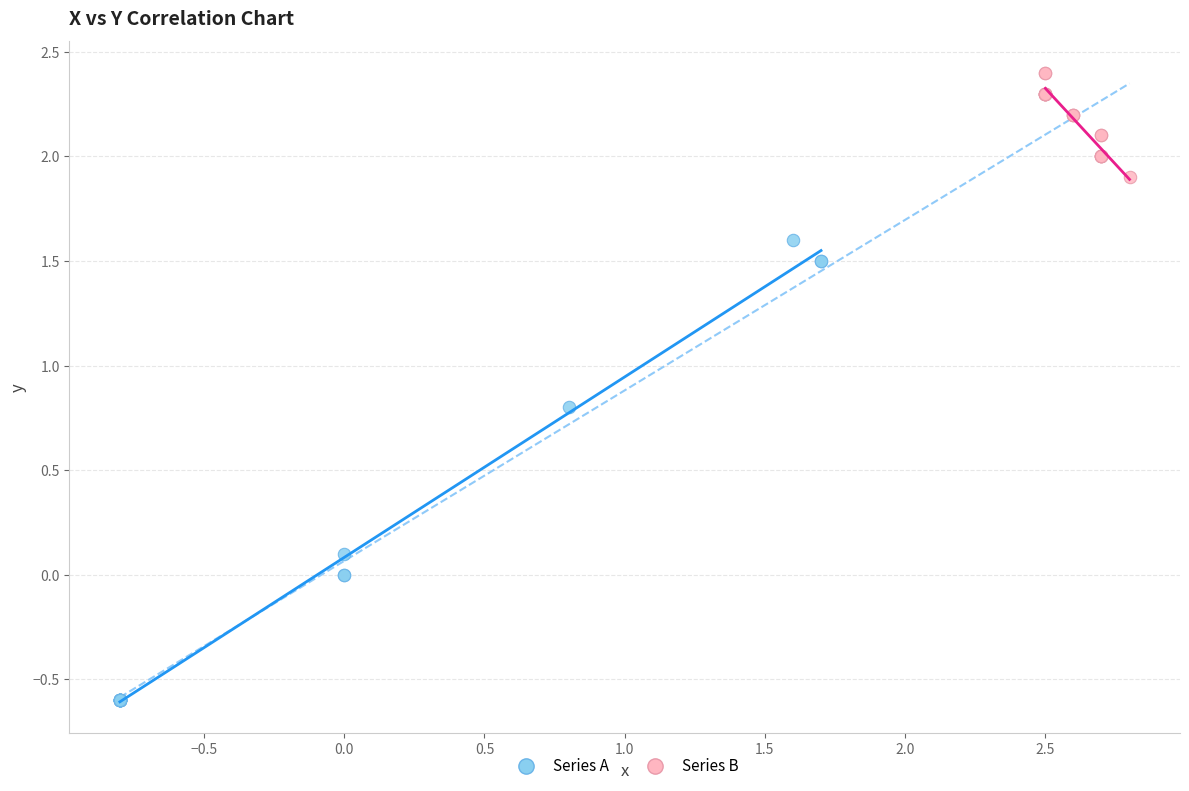

Which series has the widest spread of Y values?

Series A